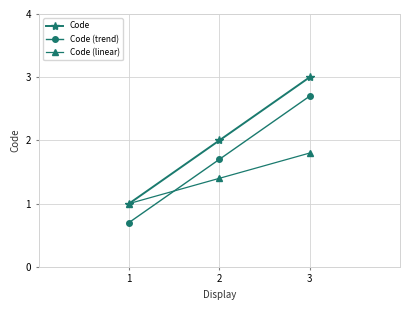

Is it true that Code equals 0.9 at 3?

False